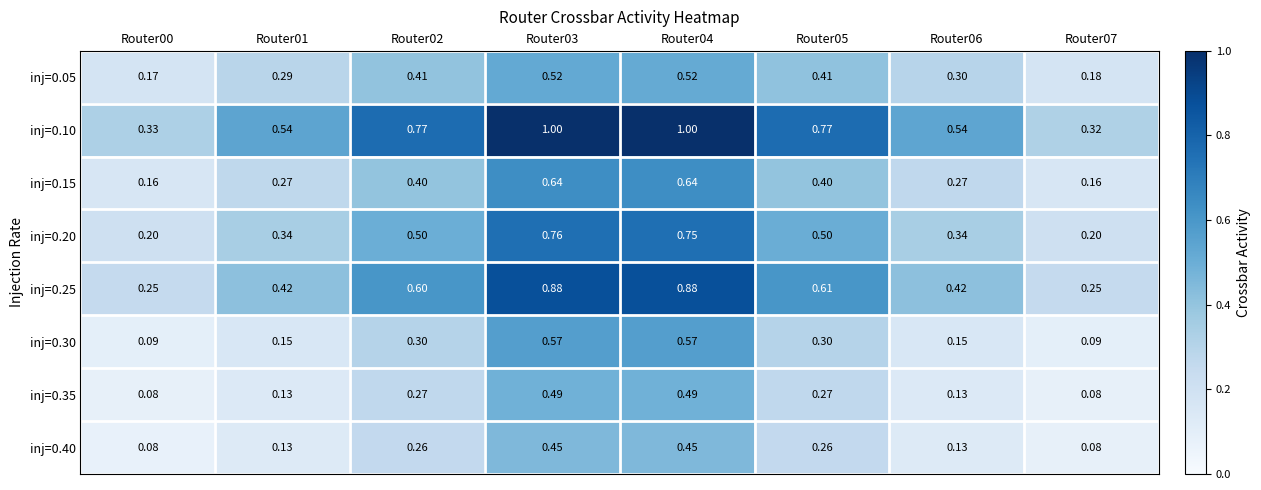

Is the value of inj=0.05 at Router03 greater than the value of inj=0.30 at Router07?

Yes